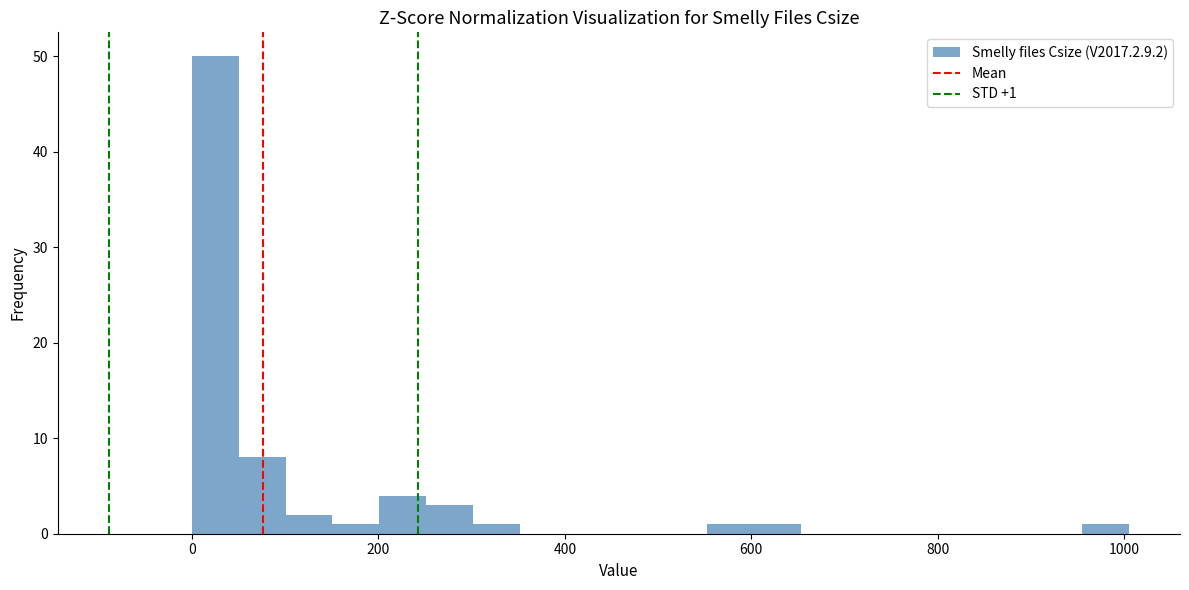

Around what value on the x-axis is the tallest bar? Give the approximate position of its centre, as read against the axis.

20